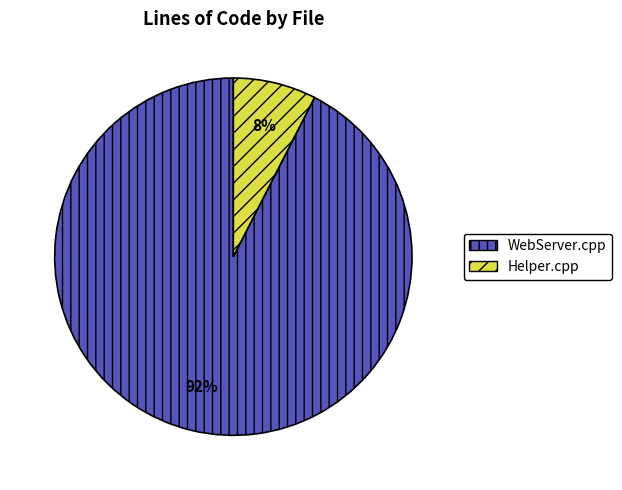

Count the number of slices in the pie.

2